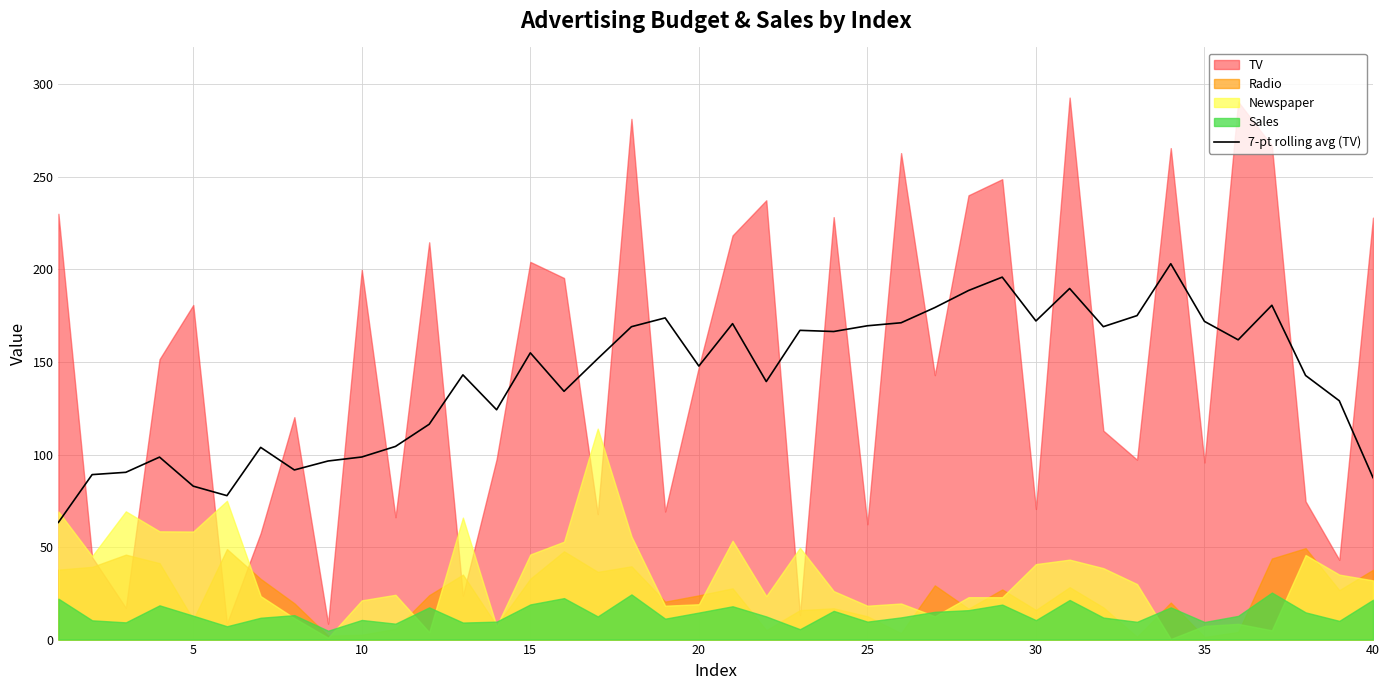

The 7-pt rolling avg (TV) series shows 155.0 at 15. True or false?

True